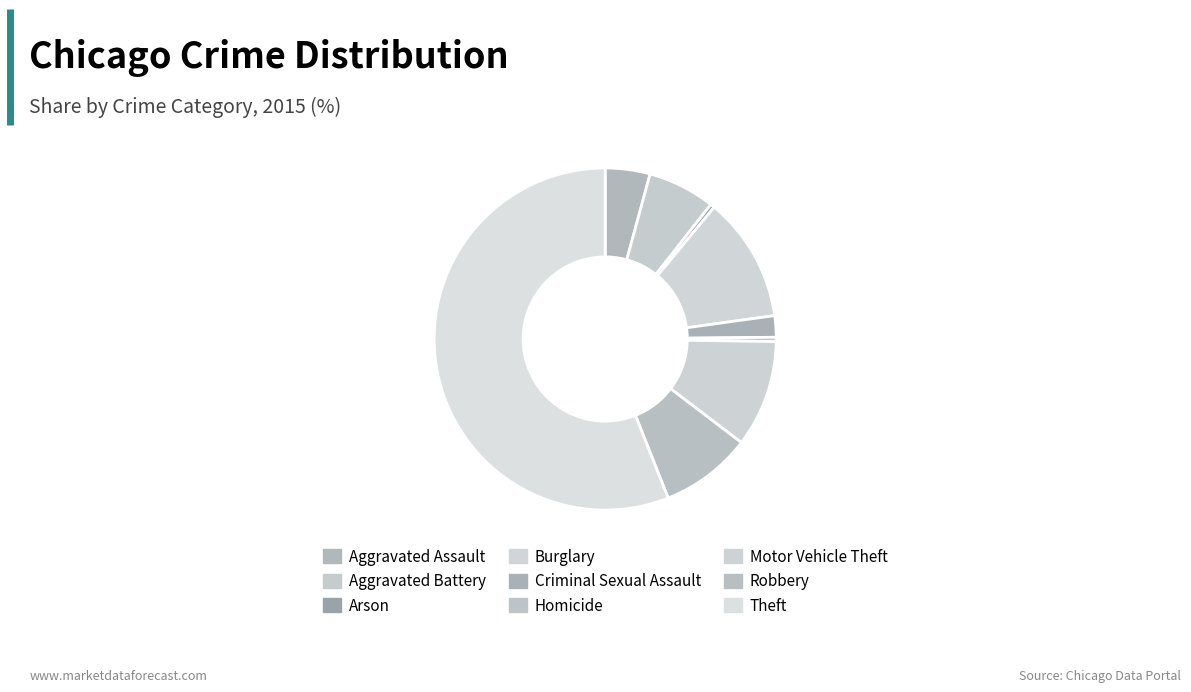

Combined, do Homicide and Motor Vehicle Theft account for over 50%?

No